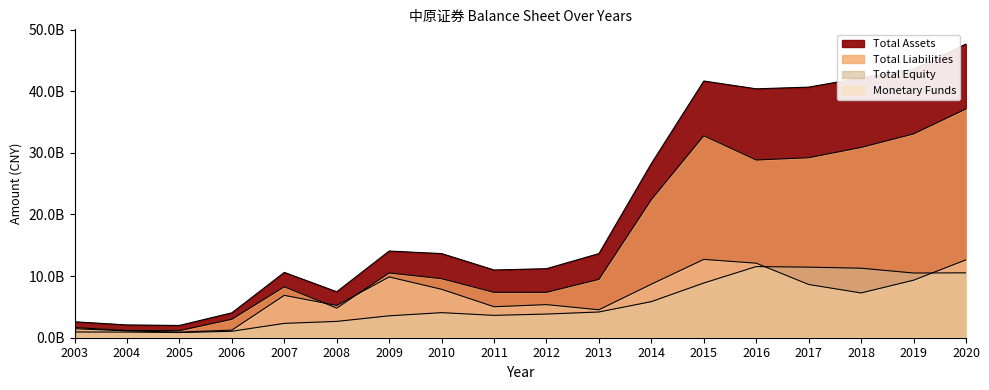

What is the value of the Total Equity point at the 18th from the left?

10530354831.7